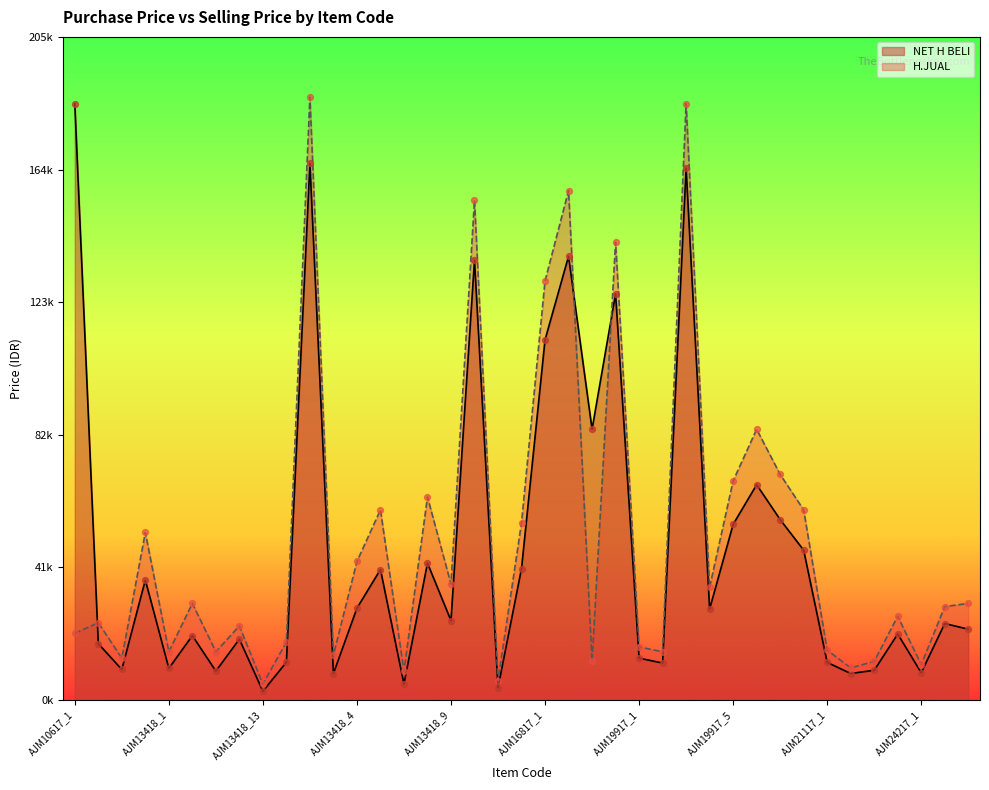

At how many categories does at least one series exceed 75212?

9